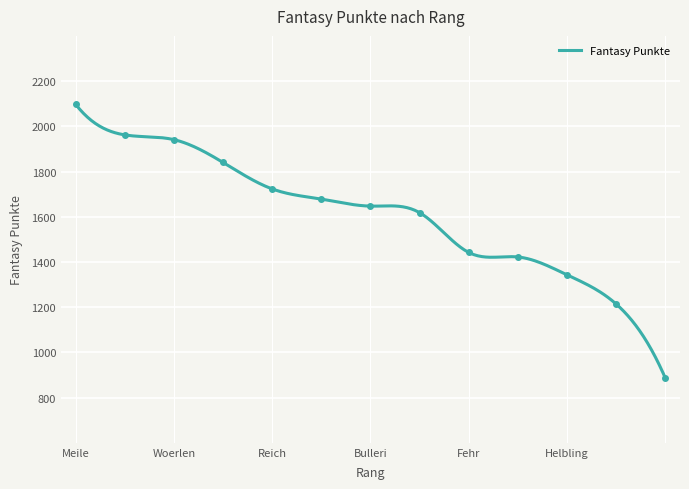

What is the approximate value at Helbling, to the nearest 10?

1340